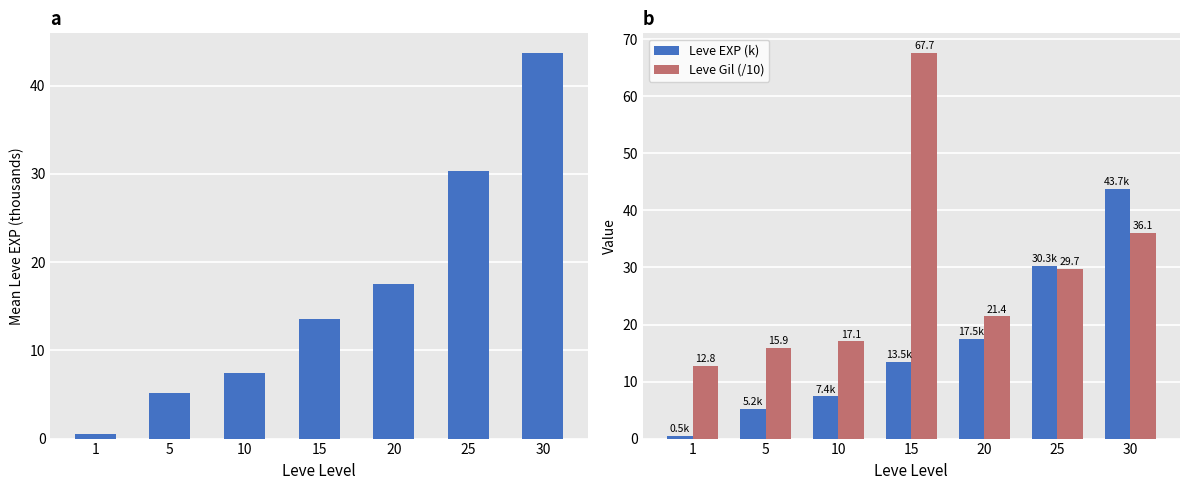

Reading left to right, extract all data points from this chart.

Leve EXP (k): 0.5	5.2	7.4	13.5	17.5	30.3	43.7
Leve Gil (/10): 12.8	15.9	17.1	67.7	21.4	29.7	36.1